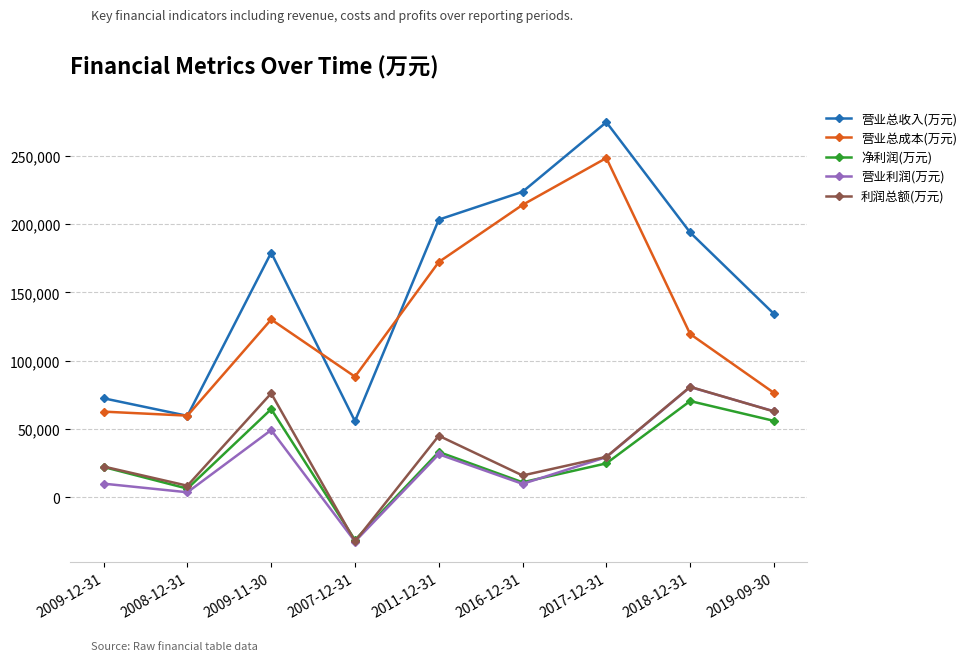

What is the smallest value displayed?

-32570